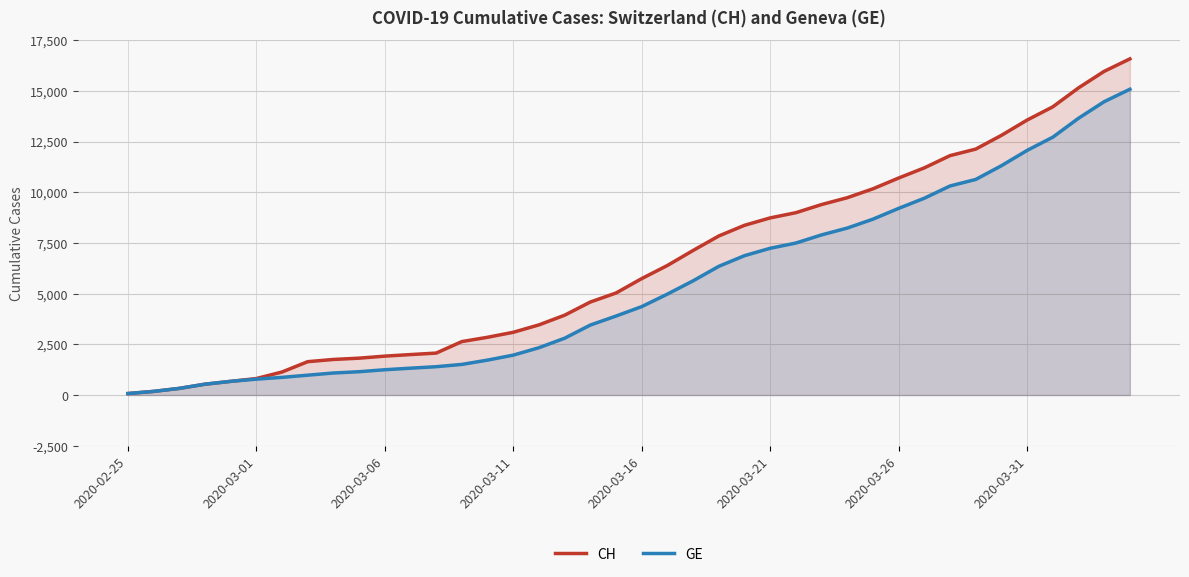

Reading left to right, list all the values displayed in this chart.

CH: 72	178	326	533	673	812	1135	1644	1753	1817	1917	1994	2067	2635	2847	3093	3458	3936	4586	5030	5741	6388	7128	7842	8368	8733	8990	9392	9729	10168	10700	11201	11804	12126	12804	13558	14211	15144	15961	16574
GE: 72	178	326	533	673	782	870	978	1085	1149	1246	1323	1396	1509	1721	1967	2332	2800	3450	3894	4359	4976	5631	6345	6871	7236	7493	7895	8232	8671	9203	9704	10307	10629	11307	12061	12714	13647	14464	15077